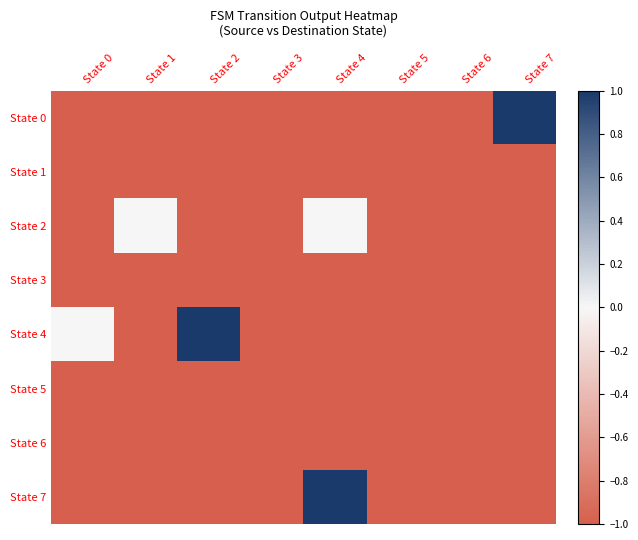

How many distinct data groups are displayed?

8